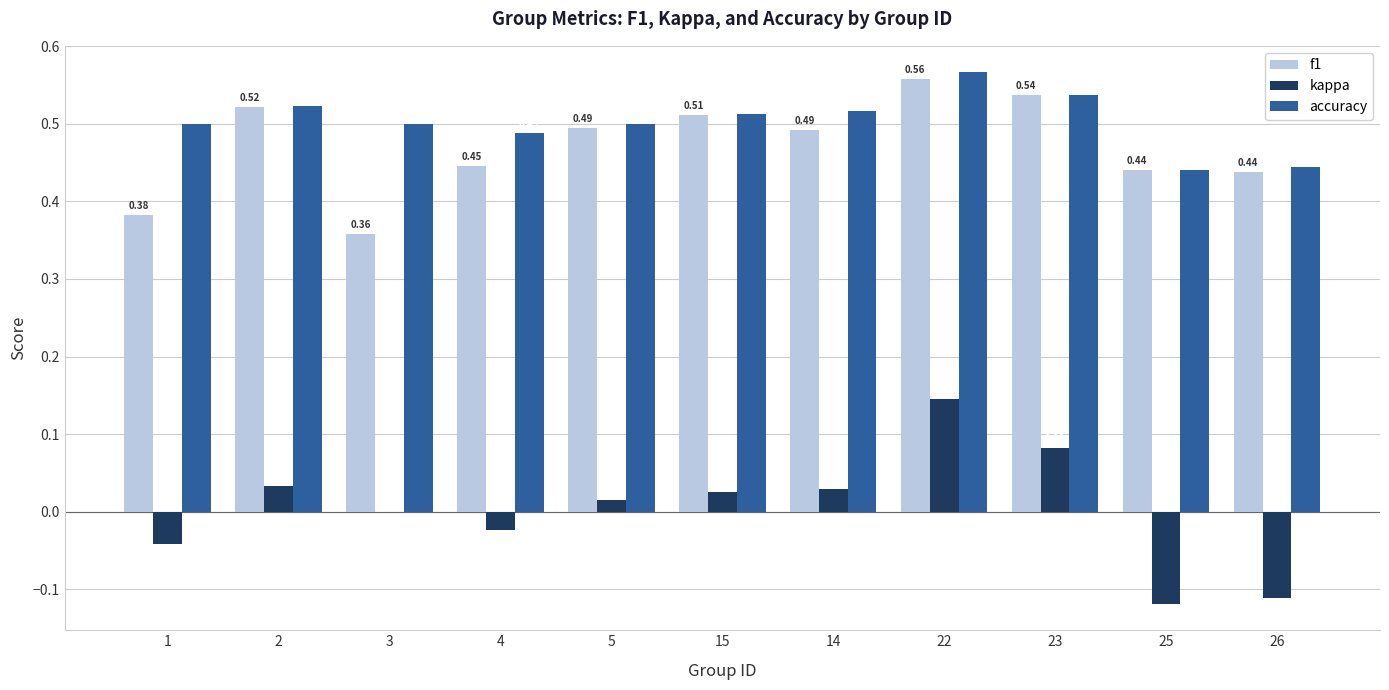

Between 3 and 15, which series saw the biggest shift?

f1